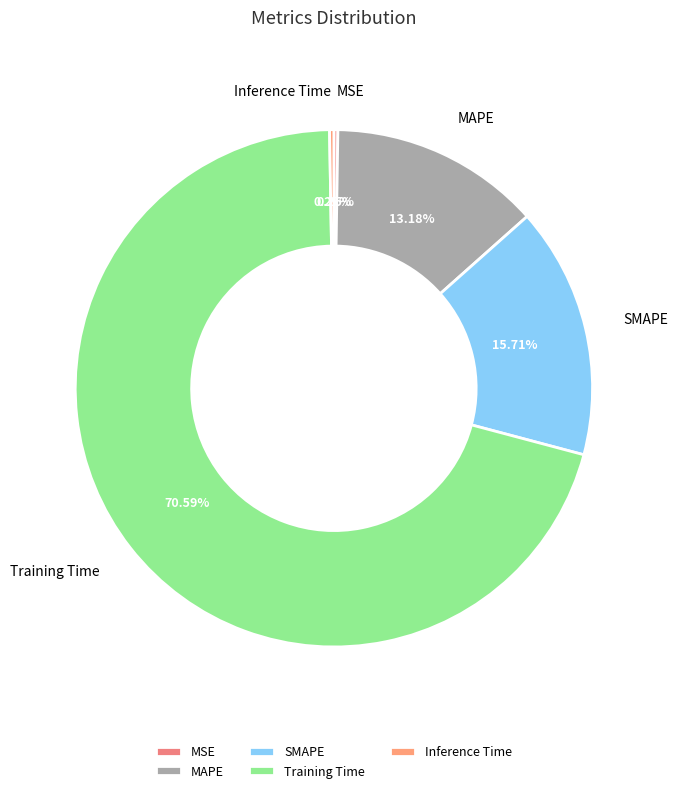

Which slice is the largest?

Training Time